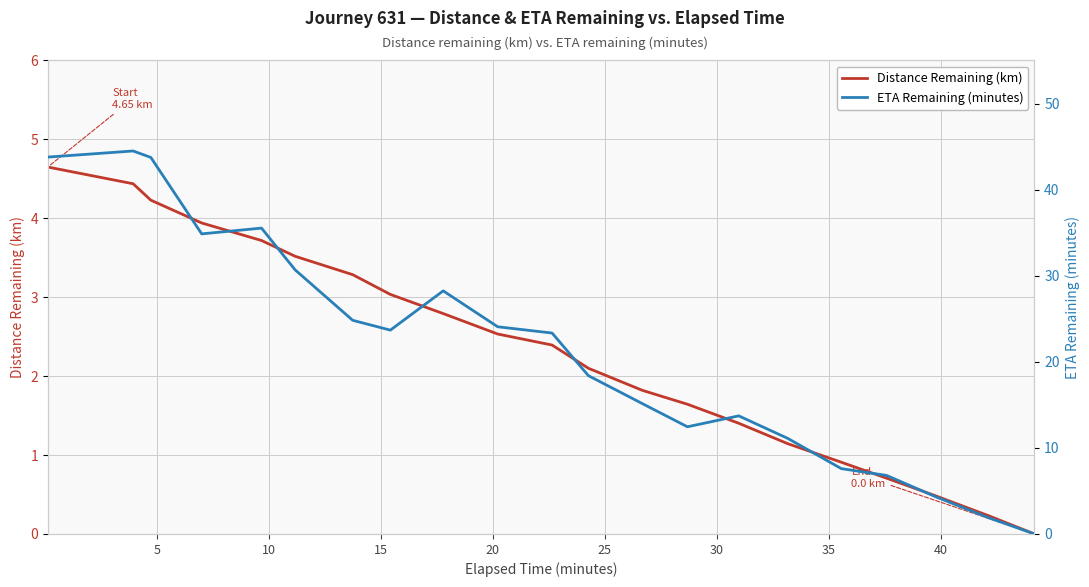

Count the number of data series in this chart.

2